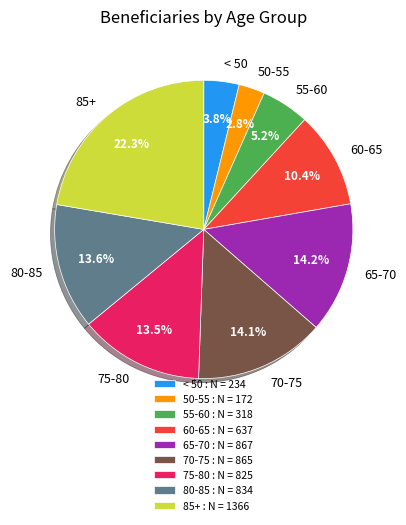

To the nearest percent, what percentage of the pie is 55-60?

5%